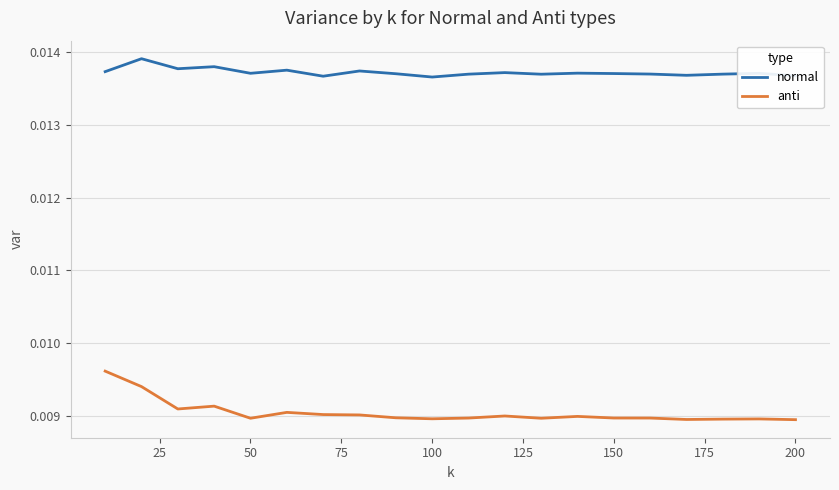

True or false: normal and anti cross at least once.

False